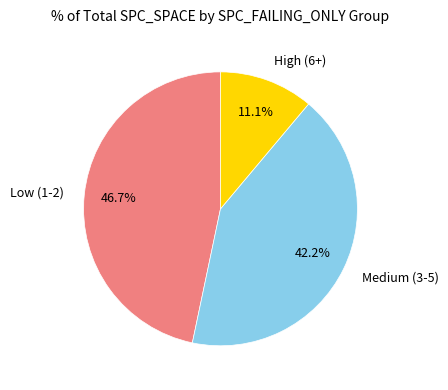

What is the smallest slice in the pie chart?

High (6+)